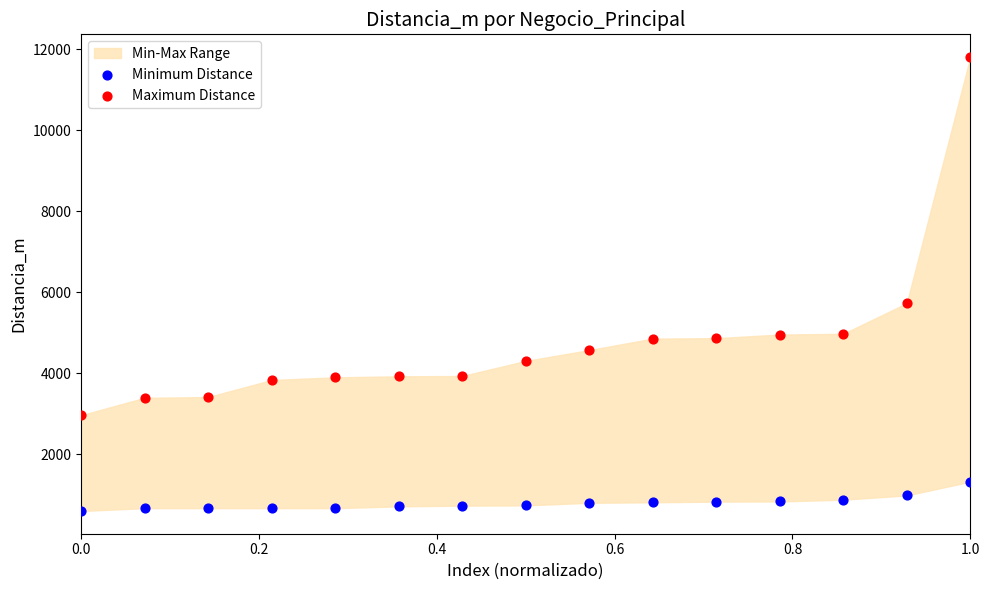

Which series has the widest spread of Y values?

Maximum Distance